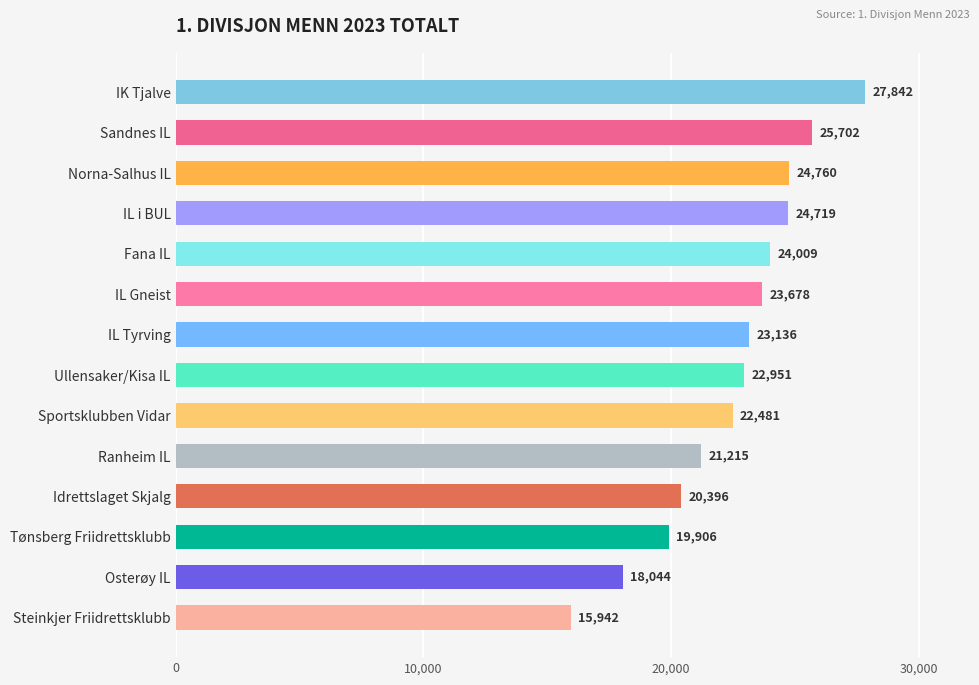

What is the value of the 13th bar from the top?

18044